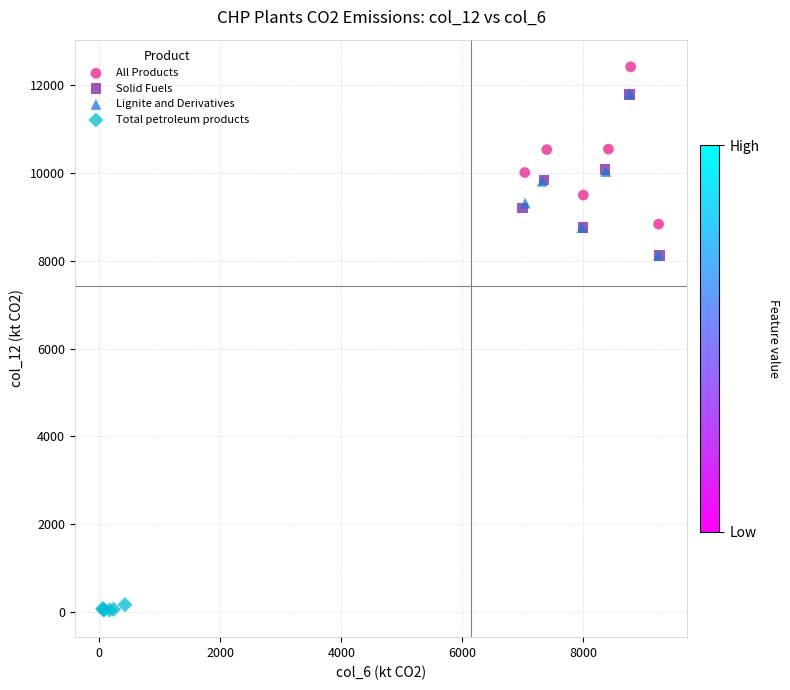

What are all the series names shown in the legend?

All Products, Solid Fuels, Lignite and Derivatives, Total petroleum products